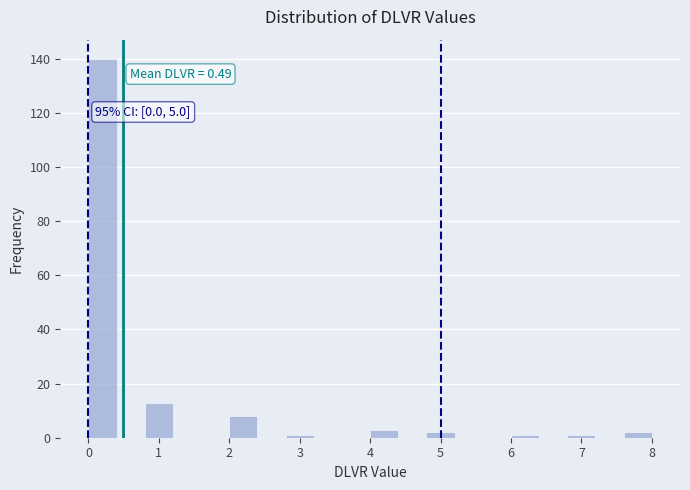

Over which range of the x-axis is the bar tallest?

0.0 to 0.4